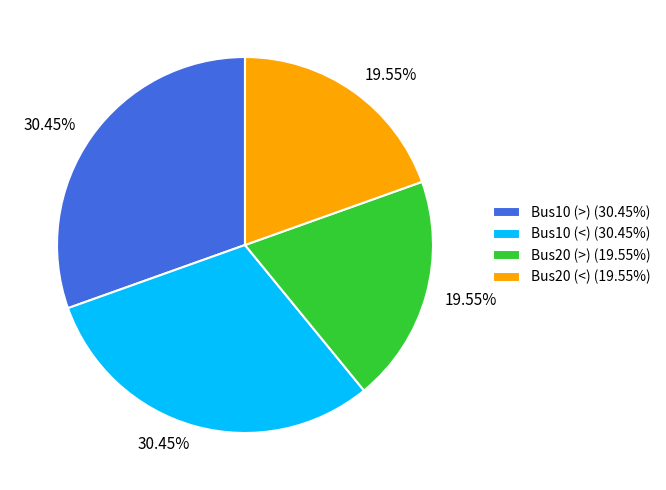

Does Bus20 (<) (19.55%) represent more than half of the total?

No